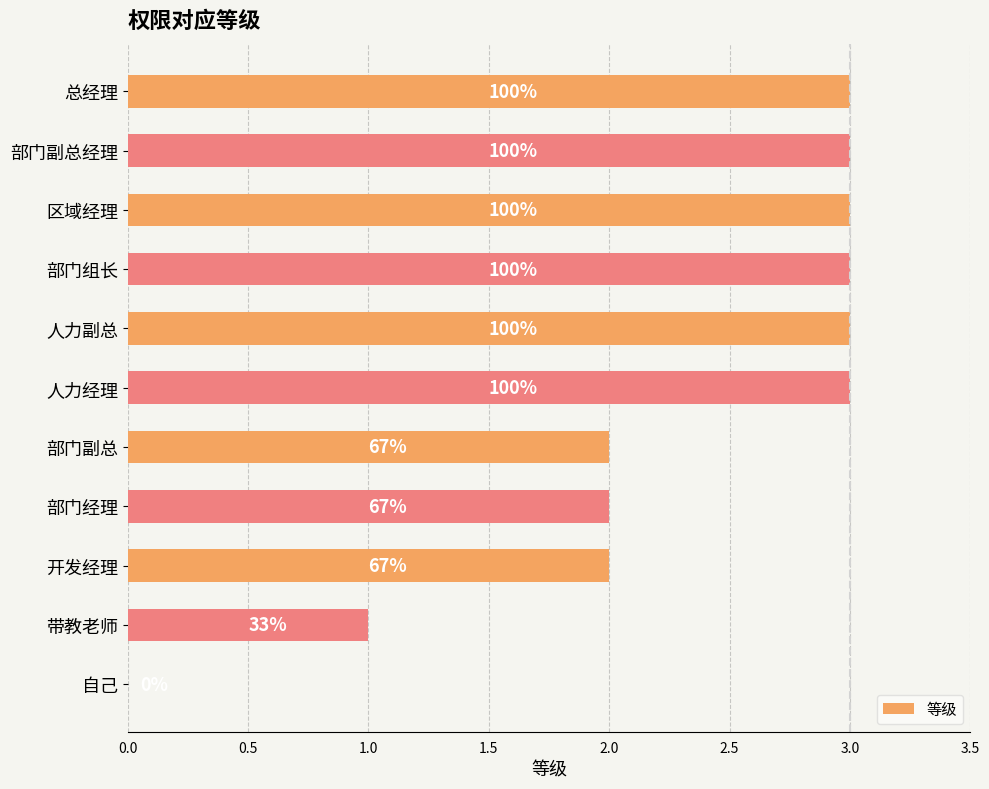

Are the bars horizontal?

Yes